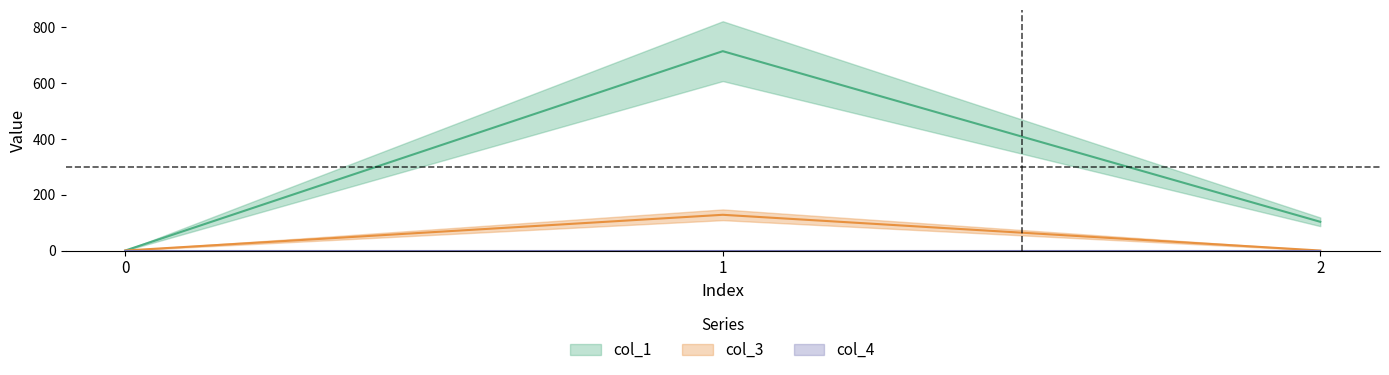

What is the difference between the maximum and minimum values in the col_1 series?

714.0